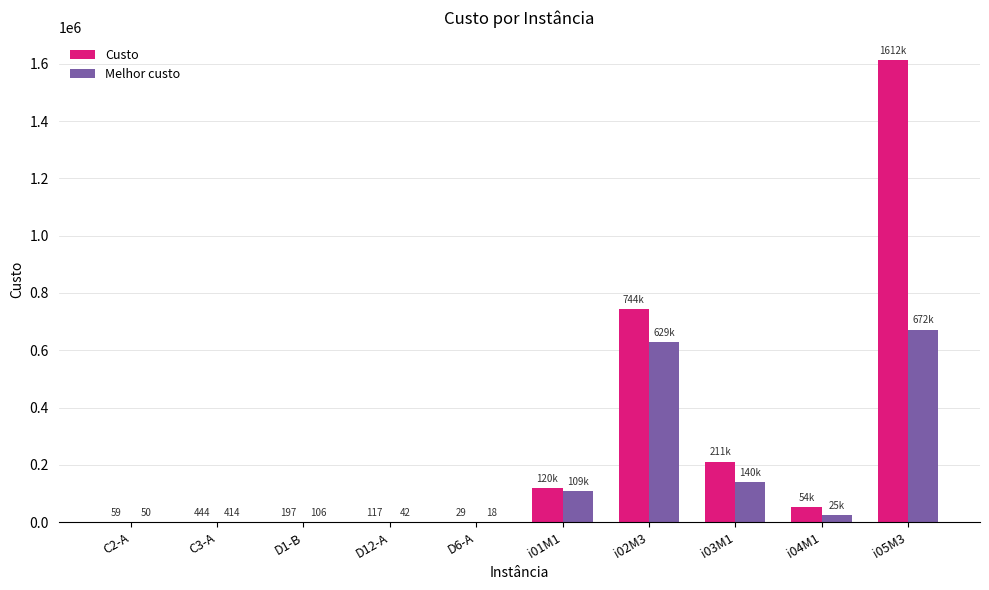

At which category is the sum across all series the highest?

i05M3